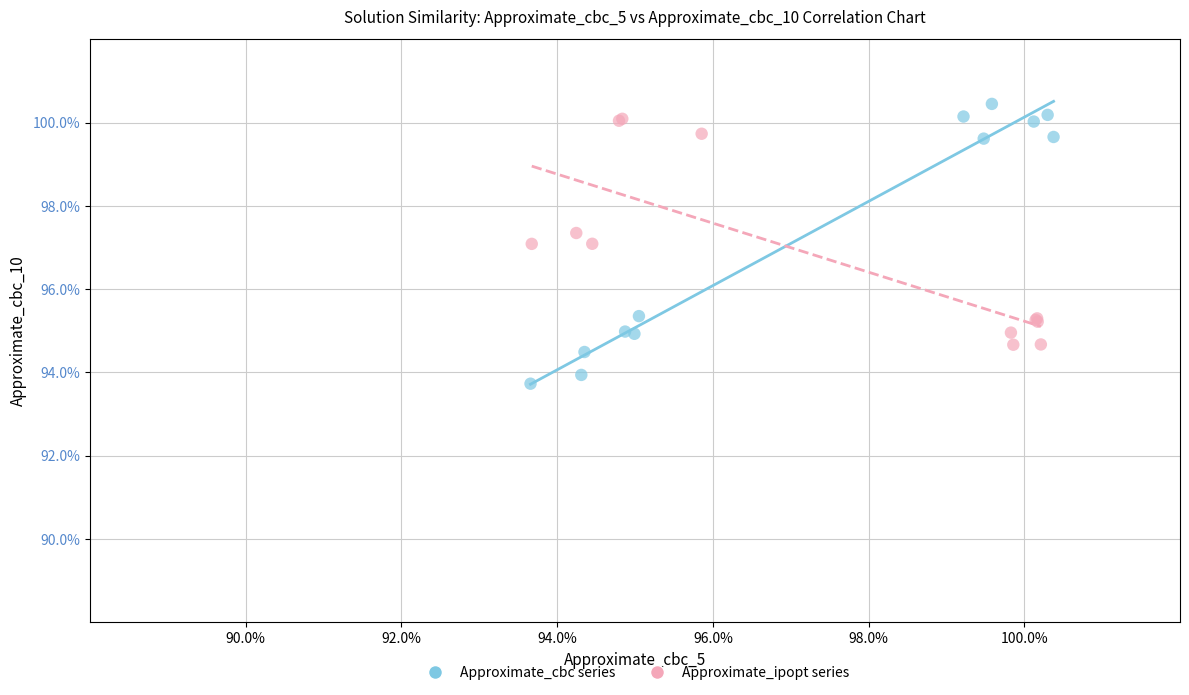

What are all the series names shown in the legend?

Approximate_cbc series, Approximate_ipopt series